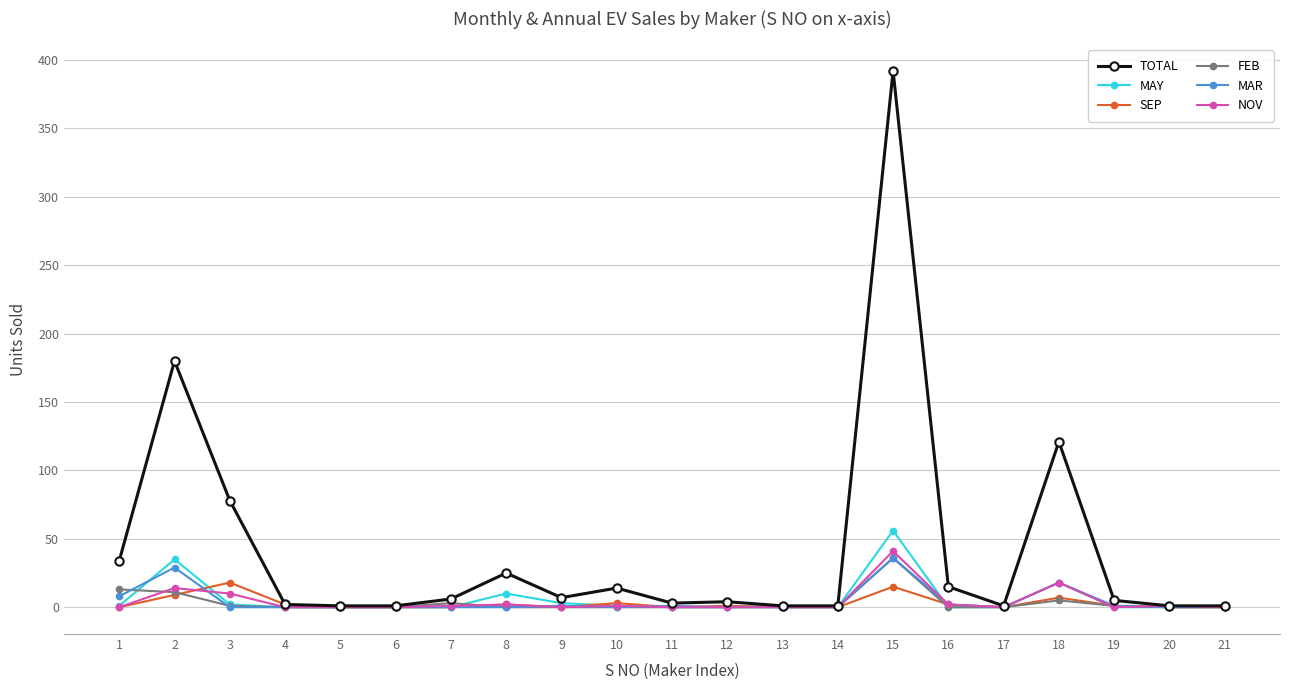

At how many categories does at least one series exceed 292?

1